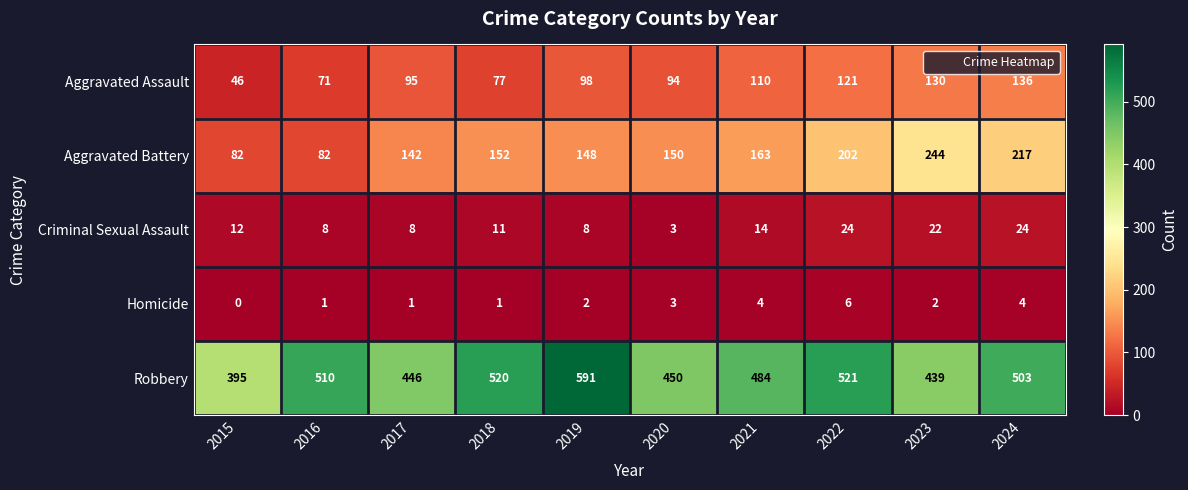

Between 2021 and 2022, which series saw the biggest shift?

Aggravated Battery